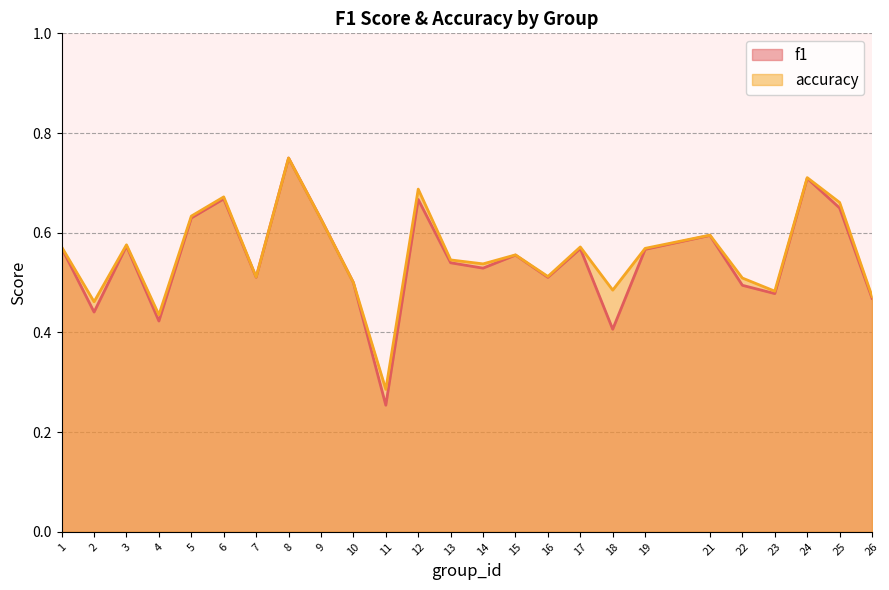

Between 18 and 26, which series saw the biggest shift?

f1